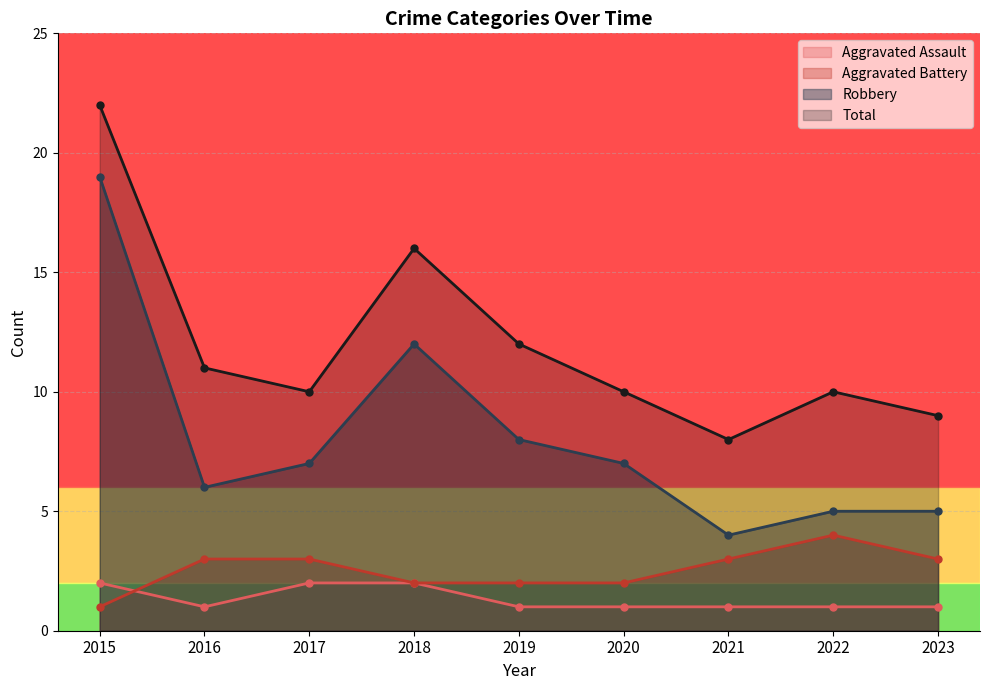

What is the spread (max minus min) of values at 2019?

11